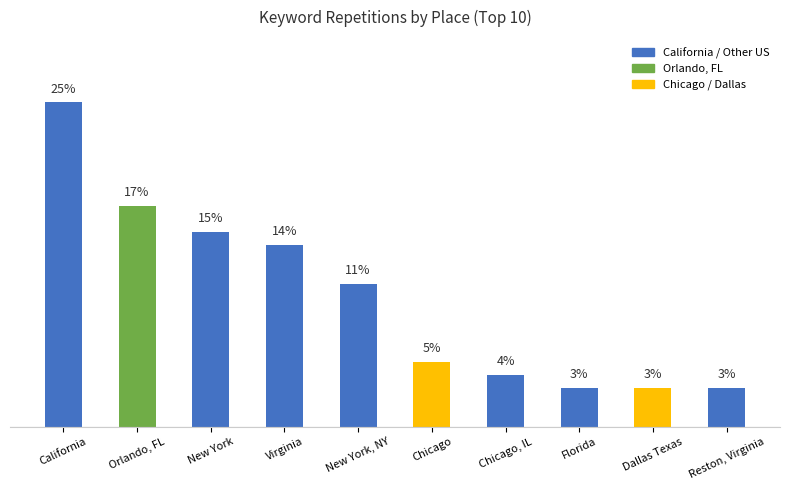

At which category does the chart reach its peak across all series?

California